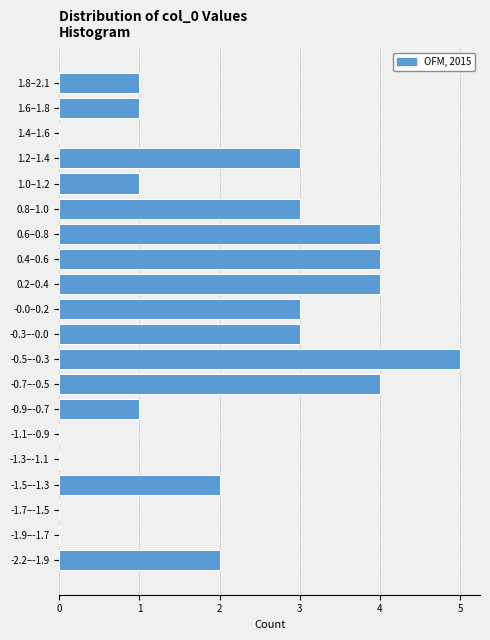

Reading bottom to top, extract all data points from this chart.

-2.2–-1.9=2	-1.9–-1.7=0	-1.7–-1.5=0	-1.5–-1.3=2	-1.3–-1.1=0	-1.1–-0.9=0	-0.9–-0.7=1	-0.7–-0.5=4	-0.5–-0.3=5	-0.3–-0.0=3	-0.0–0.2=3	0.2–0.4=4	0.4–0.6=4	0.6–0.8=4	0.8–1.0=3	1.0–1.2=1	1.2–1.4=3	1.4–1.6=0	1.6–1.8=1	1.8–2.1=1